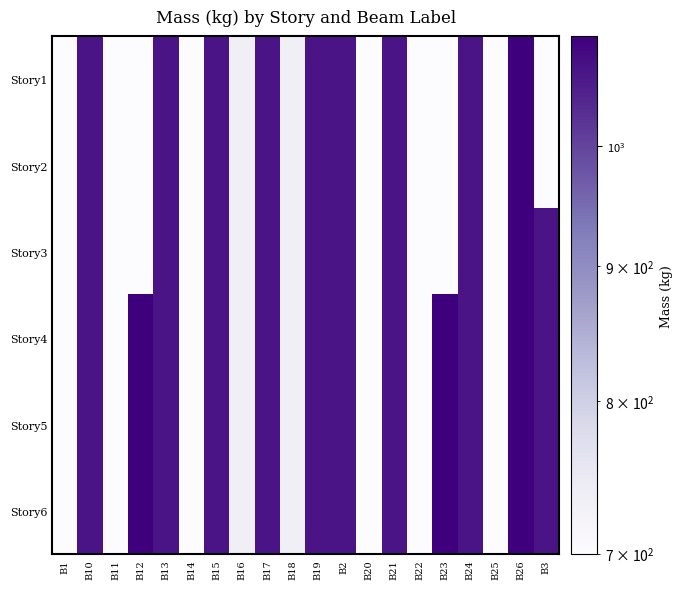

Reading right to left, list all the values displayed in this chart.

Story1: B3=699.5	B26=1100.9	B25=699.5	B24=1066.5	B23=699.5	B22=699.5	B21=1066.5	B20=699.5	B2=1066.5	B19=1066.5	B18=733.9	B17=1066.5	B16=733.9	B15=1066.5	B14=699.5	B13=1066.5	B12=699.5	B11=699.5	B10=1066.5	B1=699.5
Story2: B3=699.5	B26=1100.9	B25=699.5	B24=1066.5	B23=699.5	B22=699.5	B21=1066.5	B20=699.5	B2=1066.5	B19=1066.5	B18=733.9	B17=1066.5	B16=733.9	B15=1066.5	B14=699.5	B13=1066.5	B12=699.5	B11=699.5	B10=1066.5	B1=699.5
Story3: B3=1066.5	B26=1100.9	B25=699.5	B24=1066.5	B23=699.5	B22=699.5	B21=1066.5	B20=699.5	B2=1066.5	B19=1066.5	B18=733.9	B17=1066.5	B16=733.9	B15=1066.5	B14=699.5	B13=1066.5	B12=699.5	B11=699.5	B10=1066.5	B1=699.5
Story4: B3=1066.5	B26=1100.9	B25=699.5	B24=1066.5	B23=1100.9	B22=699.5	B21=1066.5	B20=699.5	B2=1066.5	B19=1066.5	B18=733.9	B17=1066.5	B16=733.9	B15=1066.5	B14=699.5	B13=1066.5	B12=1100.9	B11=699.5	B10=1066.5	B1=699.5
Story5: B3=1066.5	B26=1100.9	B25=699.5	B24=1066.5	B23=1100.9	B22=699.5	B21=1066.5	B20=699.5	B2=1066.5	B19=1066.5	B18=733.9	B17=1066.5	B16=733.9	B15=1066.5	B14=699.5	B13=1066.5	B12=1100.9	B11=699.5	B10=1066.5	B1=699.5
Story6: B3=1066.5	B26=1100.9	B25=699.5	B24=1066.5	B23=1100.9	B22=699.5	B21=1066.5	B20=699.5	B2=1066.5	B19=1066.5	B18=733.9	B17=1066.5	B16=733.9	B15=1066.5	B14=699.5	B13=1066.5	B12=1100.9	B11=699.5	B10=1066.5	B1=699.5